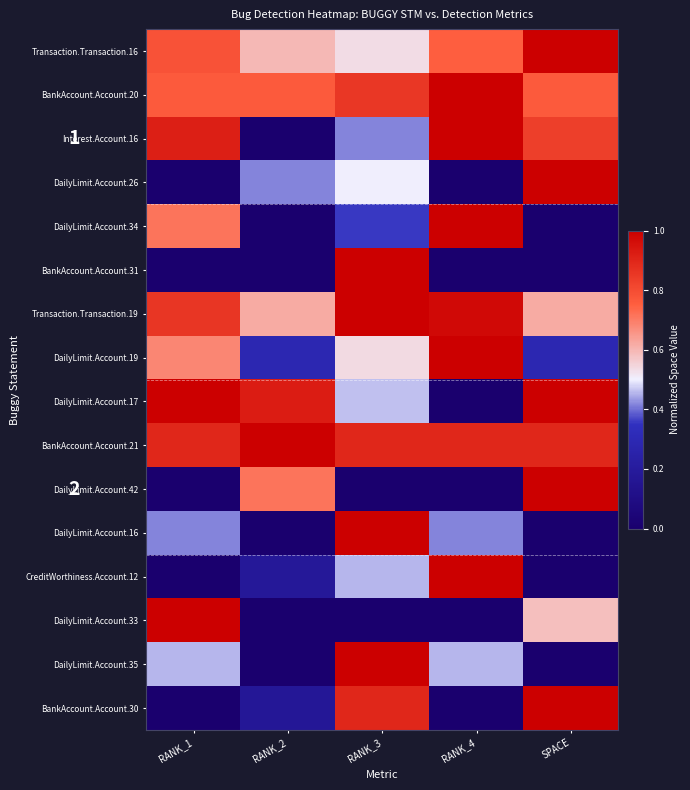

Which has a higher value, RANK_4 or RANK_3?

RANK_4